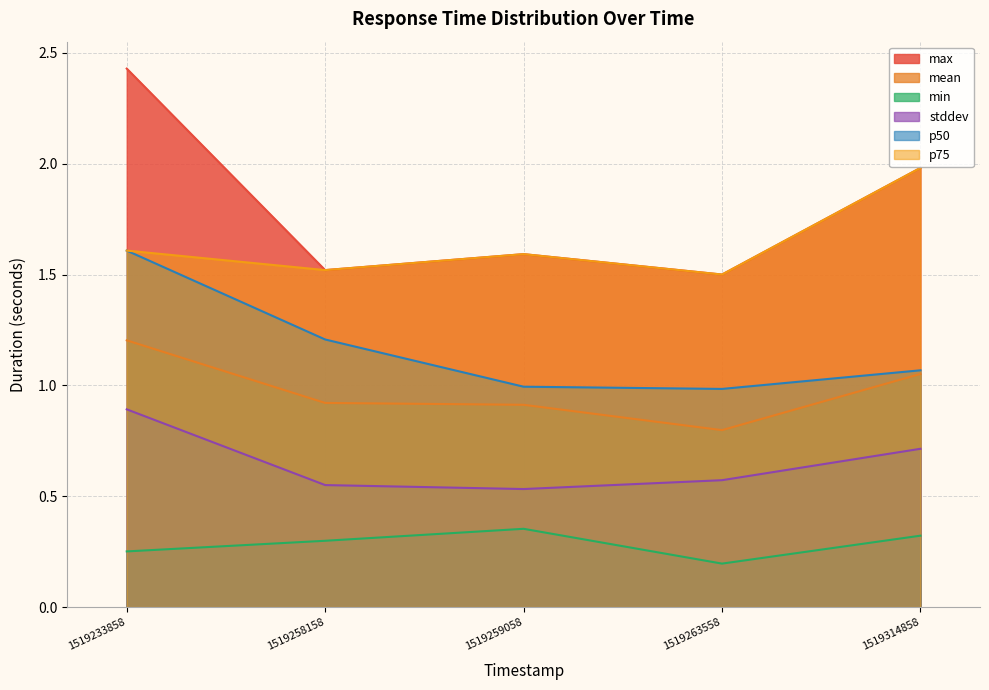

Reading right to left, transcribe all the data shown in this chart.

max: 2.0	1.5	1.6	1.5	2.4
mean: 1.1	0.8	0.9	0.9	1.2
min: 0.3	0.2	0.4	0.3	0.3
stddev: 0.7	0.6	0.5	0.6	0.9
p50: 1.1	1.0	1.0	1.2	1.6
p75: 2.0	1.5	1.6	1.5	1.6